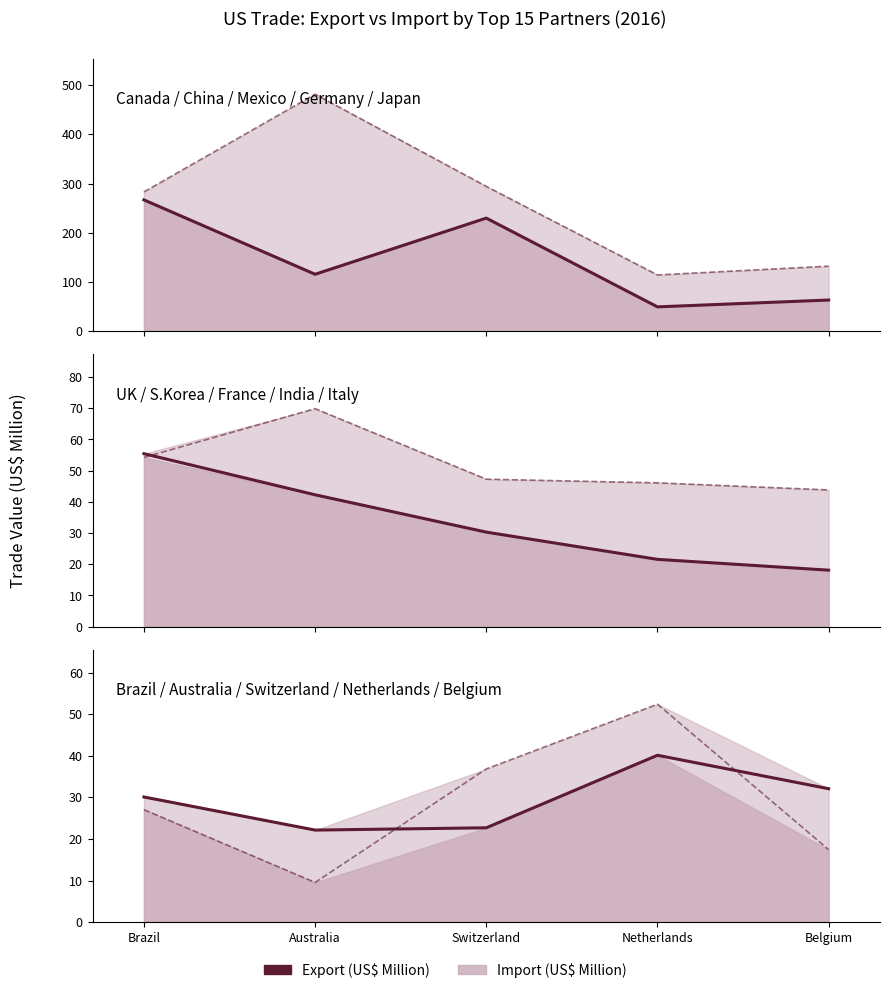

What is the label of the 4th point from the left?

Netherlands